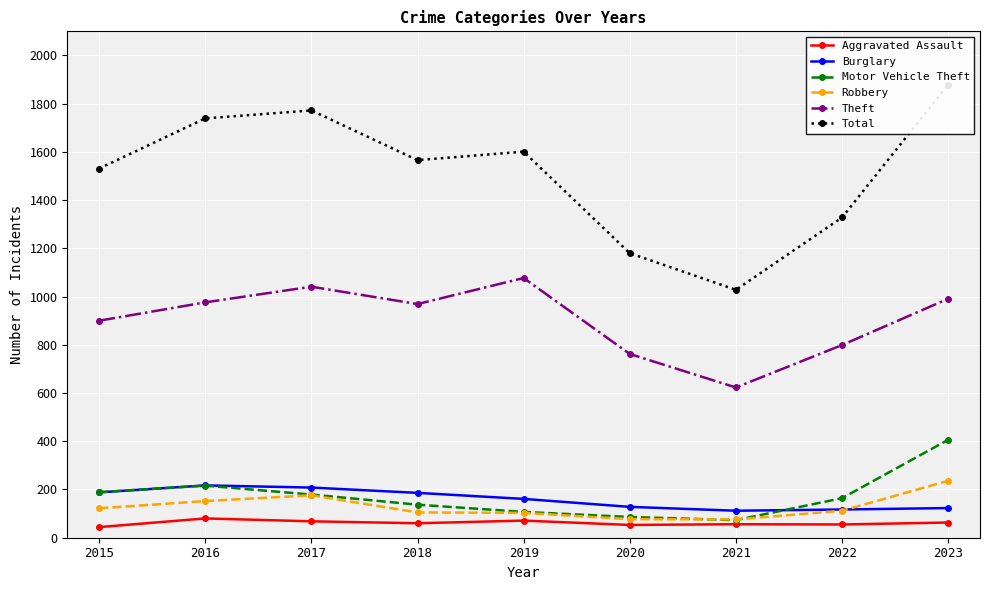

List the series in order of their peak value, highest first.

Total, Theft, Motor Vehicle Theft, Robbery, Burglary, Aggravated Assault